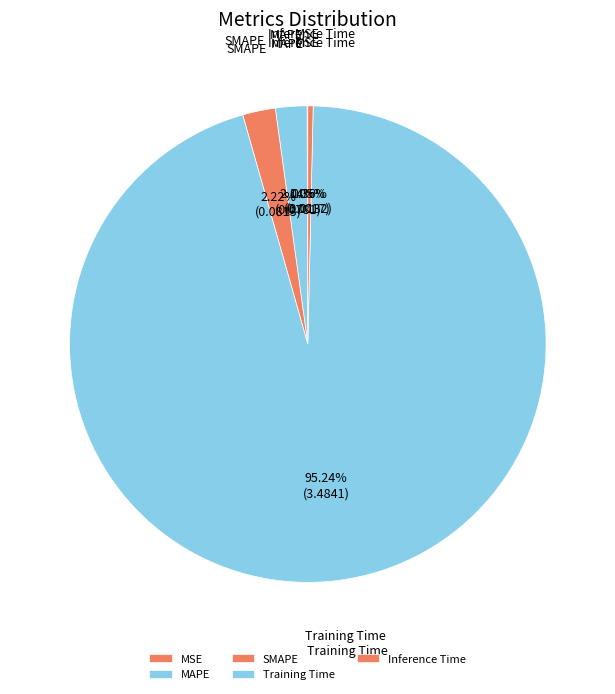

What is the largest slice in the pie chart?

Training Time